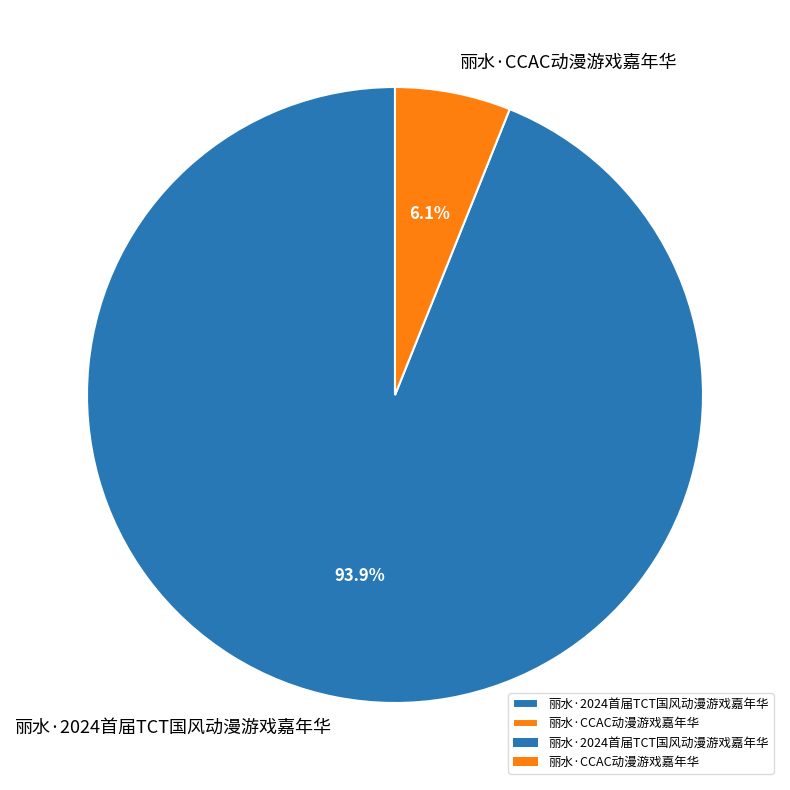

Rank the categories by value from highest to lowest.

丽水·2024首届TCT国风动漫游戏嘉年华, 丽水·CCAC动漫游戏嘉年华